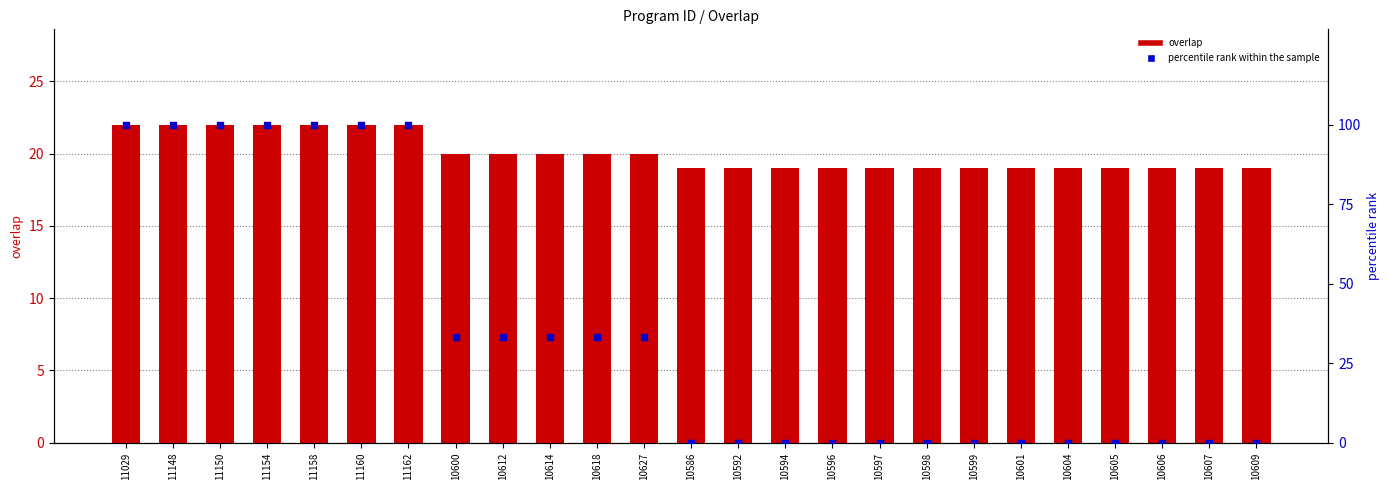

Which series contains the lowest Y value?

percentile rank within the sample